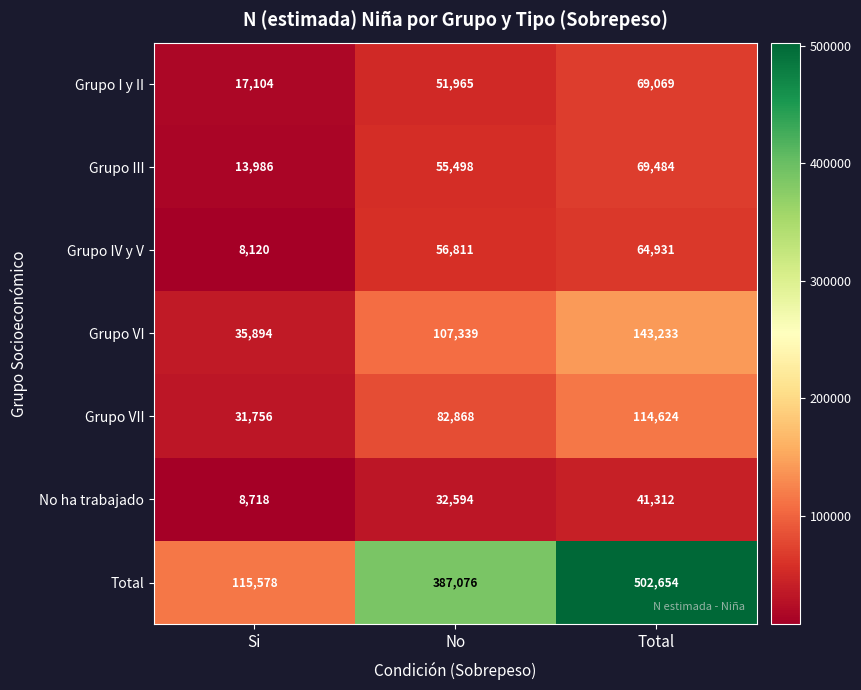

True or false: Grupo IV y V has a value of 56811 at No.

True